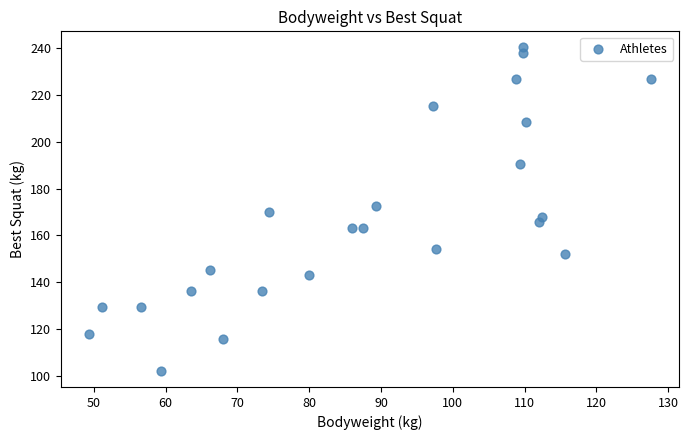

What is the range of Y values (max minus min)?

138.3